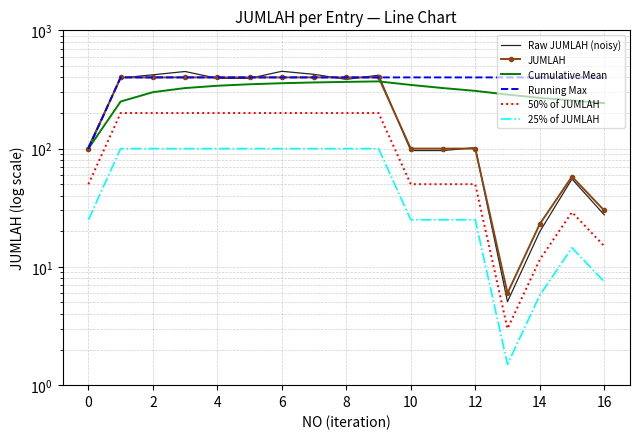

At how many categories does at least one series exceed 110?

16